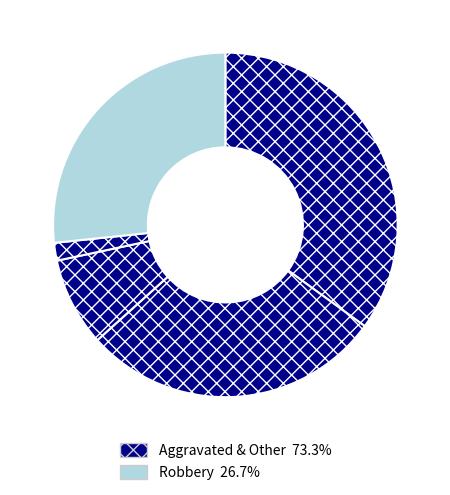

Count the number of slices in the pie.

5